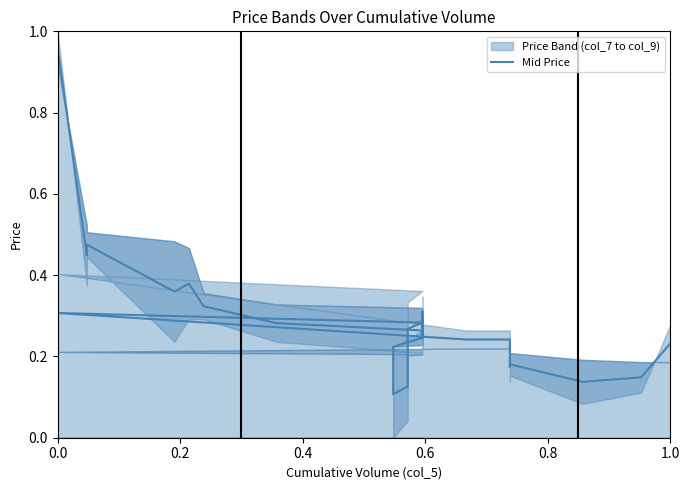

Reading left to right, what are all the values shown in this chart?

1.0	0.4	0.5	0.4	0.4	0.3	0.3	0.3	0.3	0.3	0.2	0.3	0.3	0.3	0.3	0.3	0.3	0.3	0.3	0.3	0.2	0.2	0.2	0.2	0.1	0.1	0.1	0.1	0.3	0.3	0.3	0.2	0.2	0.2	0.2	0.2	0.1	0.1	0.2